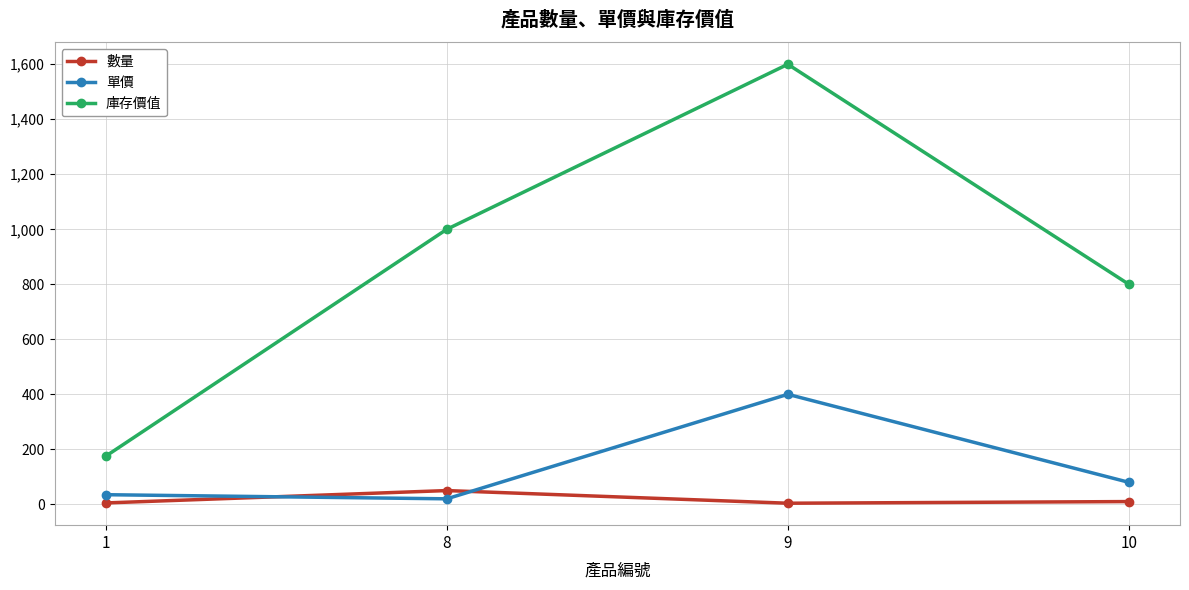

List the labels in order of 庫存價值 value, smallest first.

1, 10, 8, 9